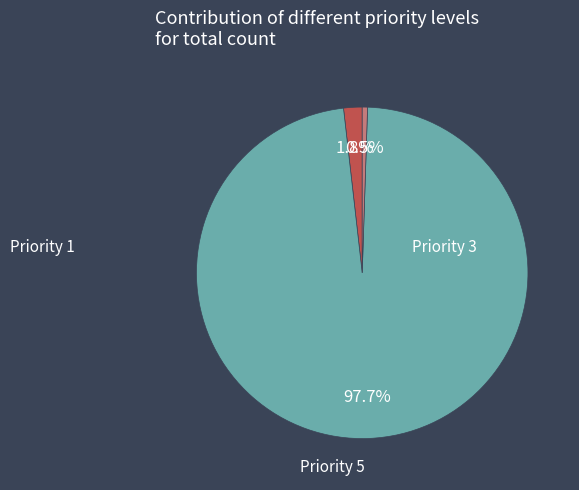

Which slice is the largest?

3